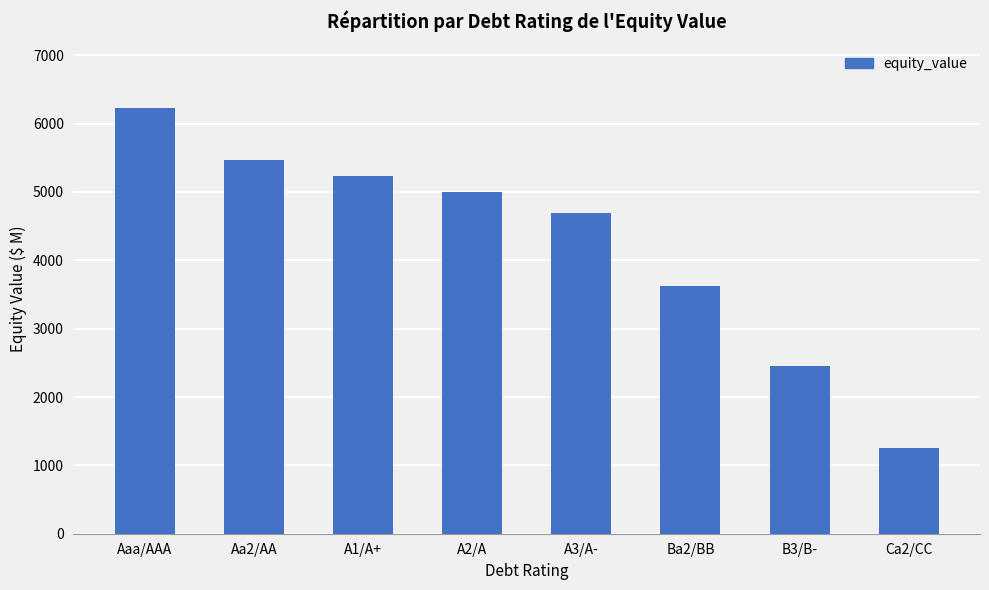

What is the smallest value displayed?

1251.7